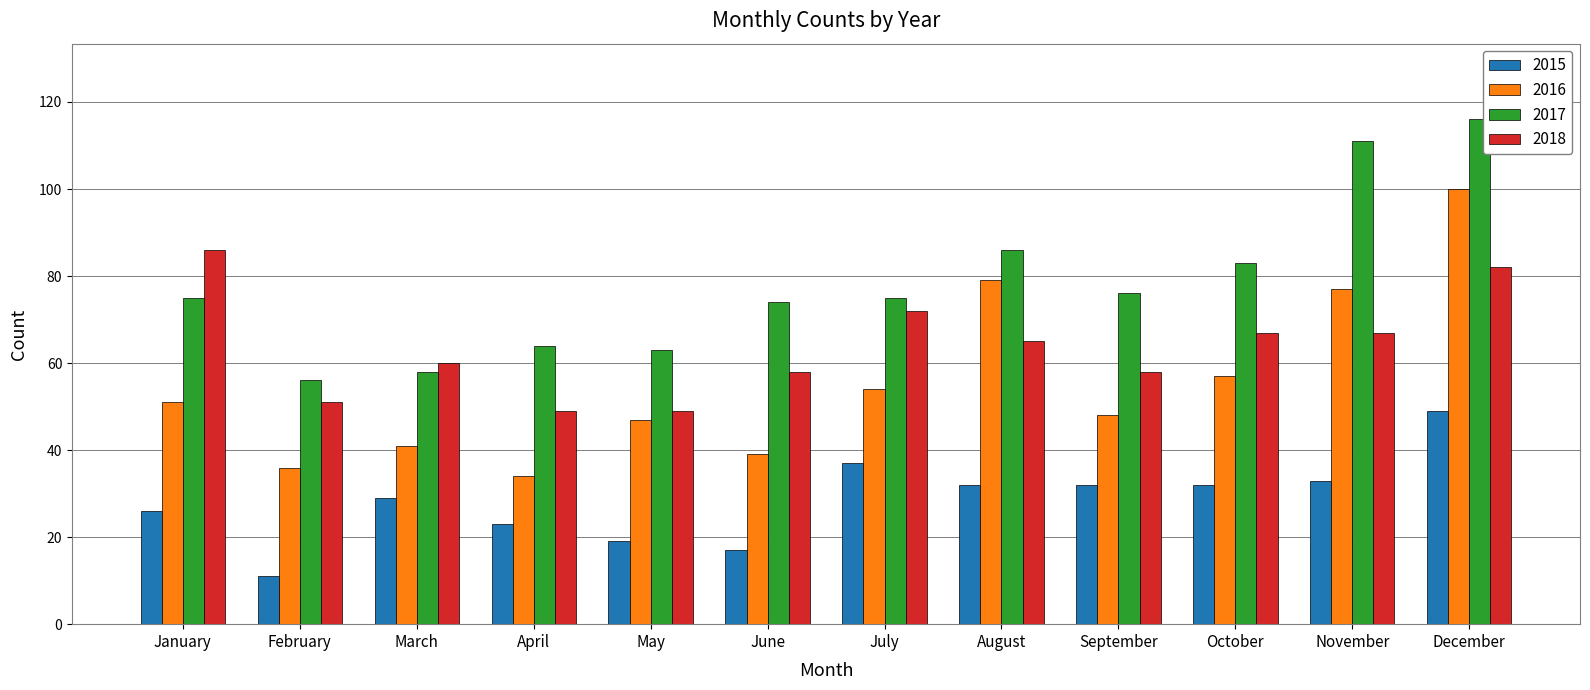

What is the value of the 2017 bar at the 10th from the left?

83